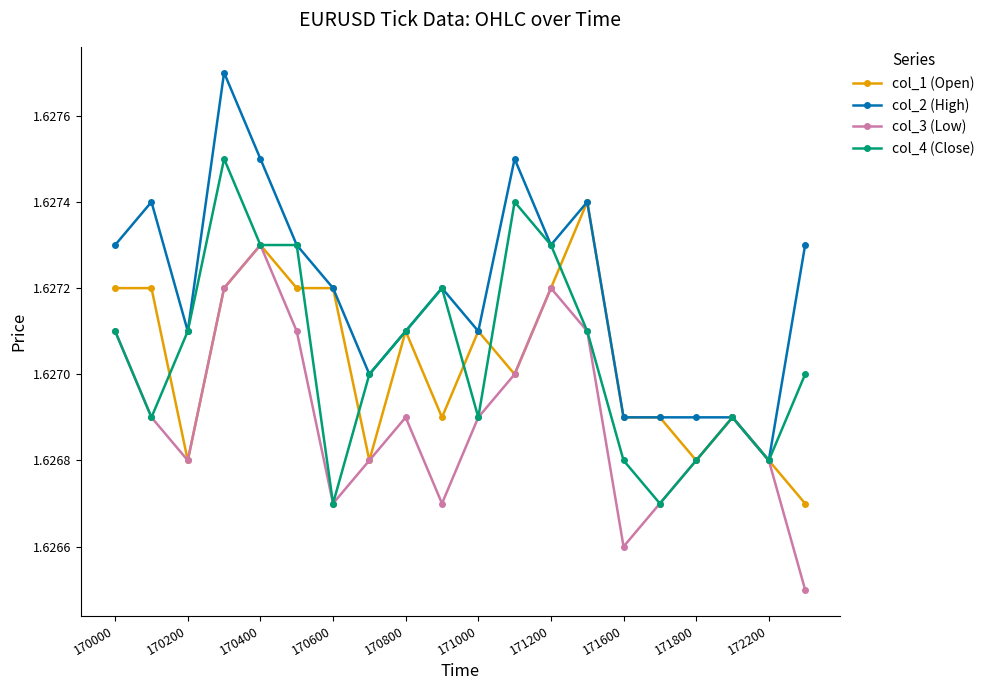

Count the col_3 (Low) values in the range 1 to 2.

20